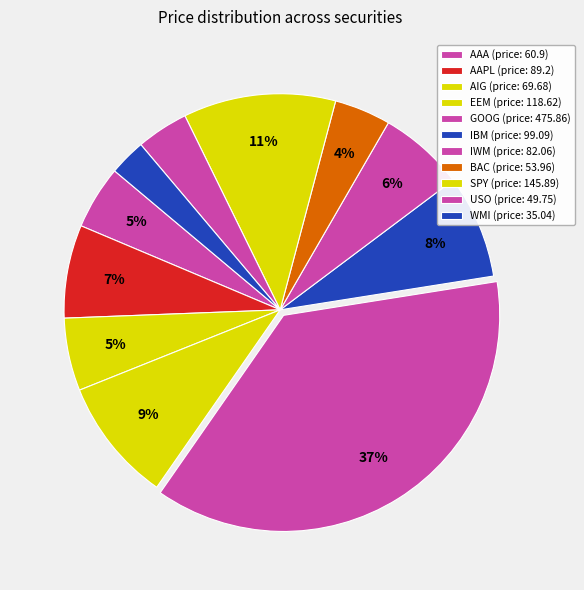

Count the number of slices in the pie.

11